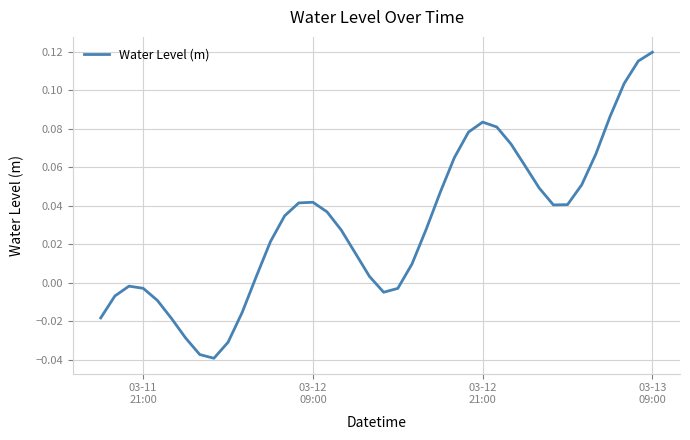

Is this an area chart (filled region under the line)?

No